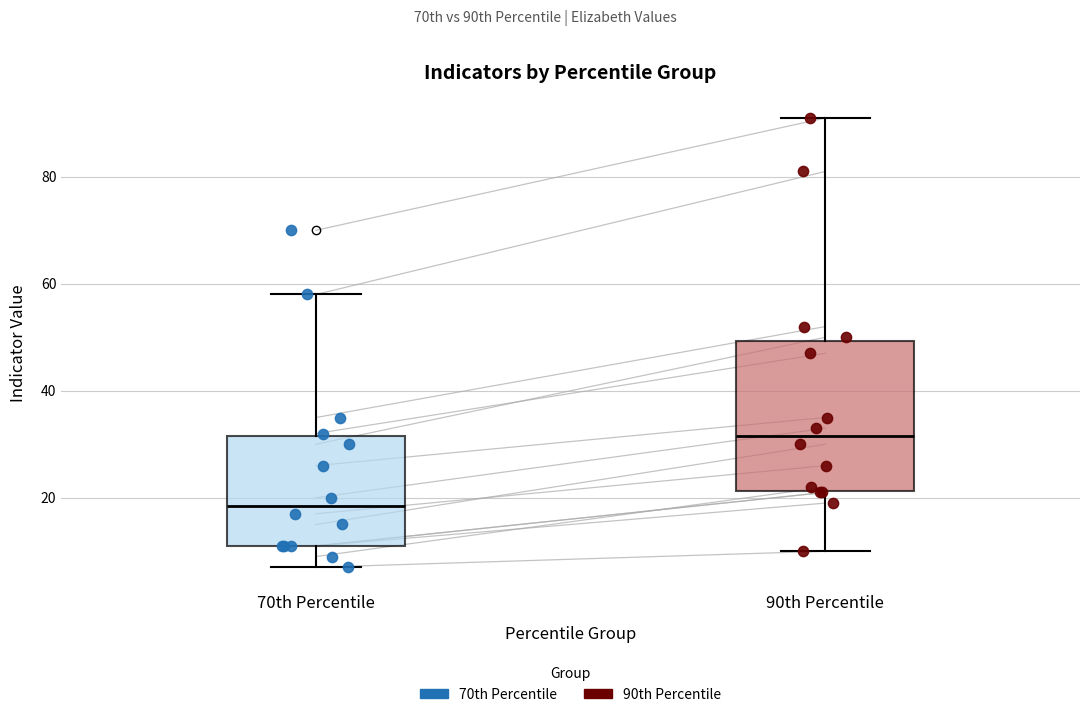

Reading left to right, read every box against the y-axis: the position of its median line, the range the box covers, and the ends of its whiskers. The values are not printed on the chart, so give them approximately, as read against the axis.

70th Percentile: median 18, box 12 to 32, whiskers 8 to 58
90th Percentile: median 32, box 22 to 50, whiskers 10 to 92